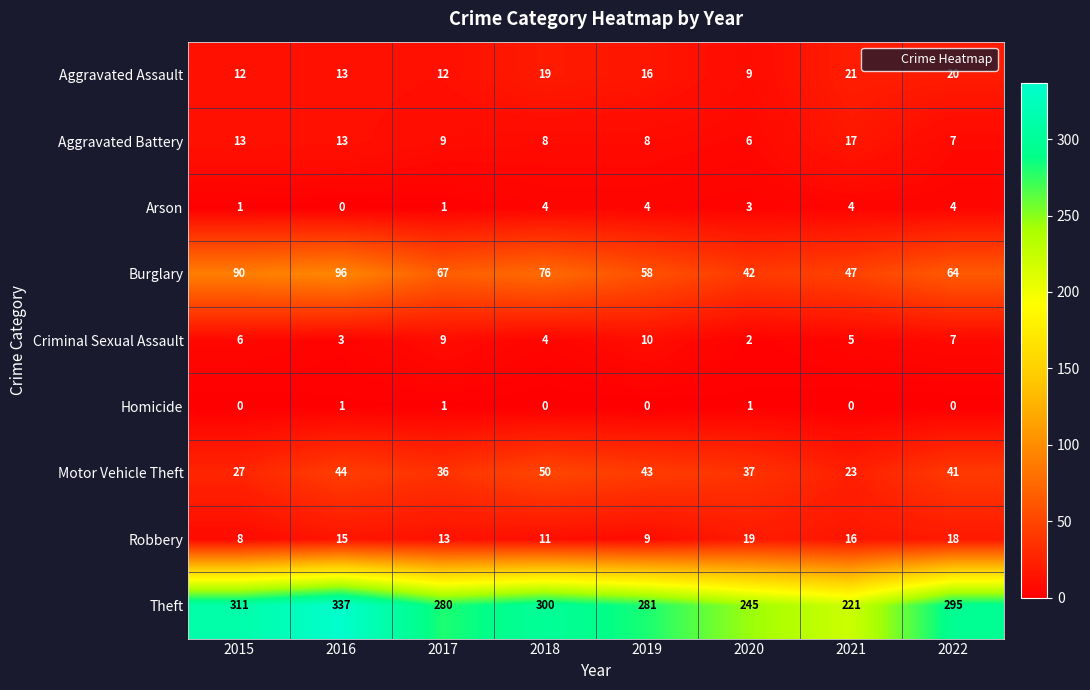

What is the difference between the maximum and minimum values in the Motor Vehicle Theft series?

27